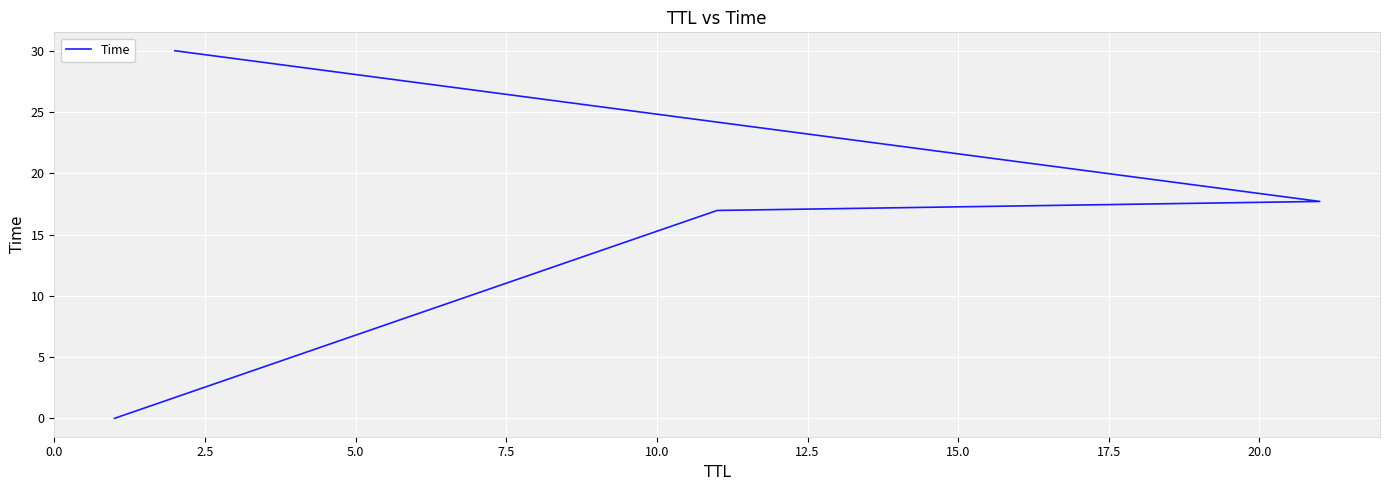

What is the difference between the maximum and minimum values?

30.0